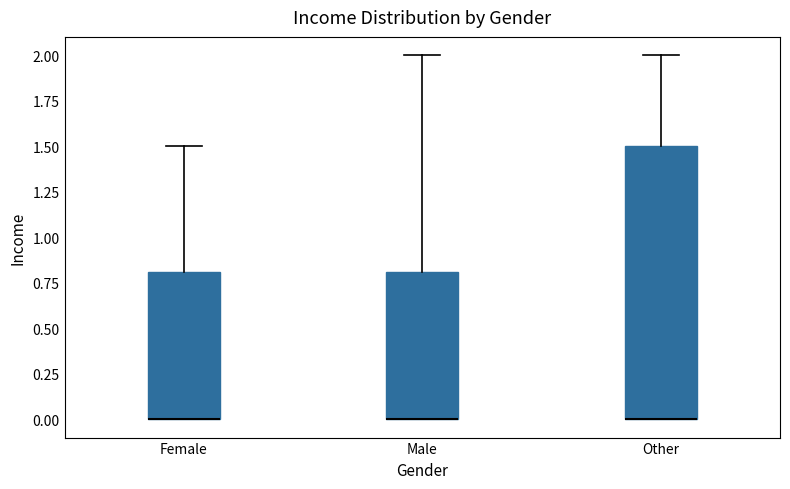

Reading left to right, transcribe this box plot: for each box, give where its median line is, the range the box spans, and where its two whiskers end, as read against the y-axis. The values are not printed on the chart, so give them approximately, as read against the axis.

Female: median 0.0 (drawn on the box's lower edge), box 0.0 to 0.8, whiskers 0.0 to 1.5
Male: median 0.0 (drawn on the box's lower edge), box 0.0 to 0.8, whiskers 0.0 to 2.0
Other: median 0.0 (drawn on the box's lower edge), box 0.0 to 1.5, whiskers 0.0 to 2.0